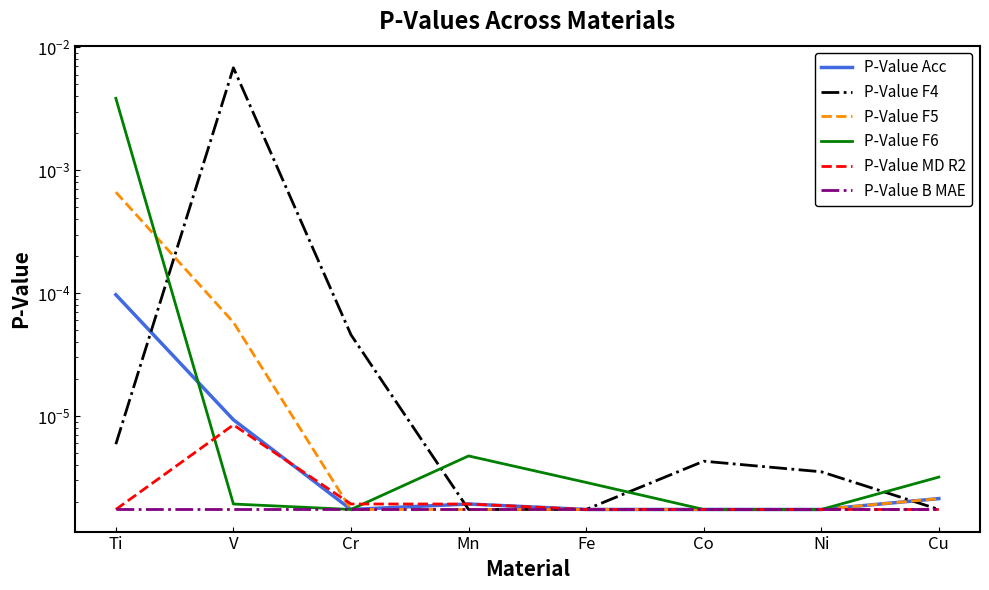

What are all the series names shown in the legend?

P-Value Acc, P-Value F4, P-Value F5, P-Value F6, P-Value MD R2, P-Value B MAE